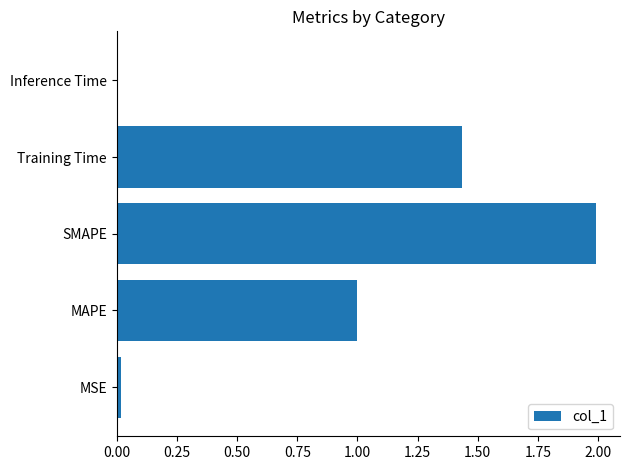

How many series are shown in this chart?

1